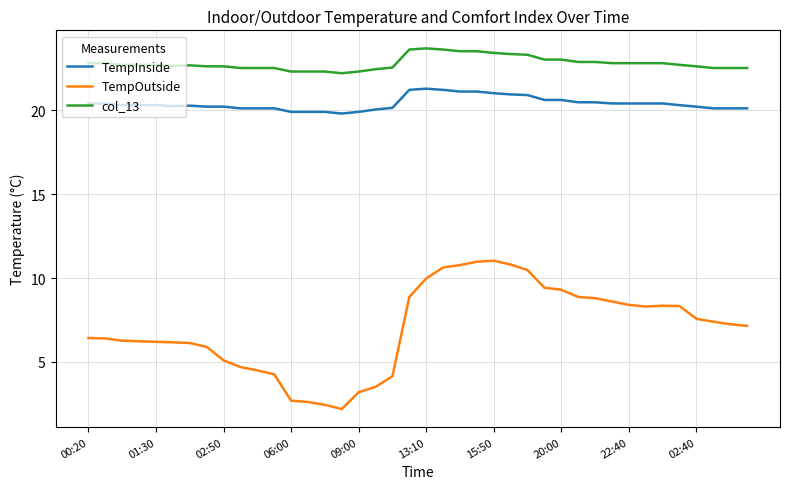

Which series has the largest total across all categories?

col_13